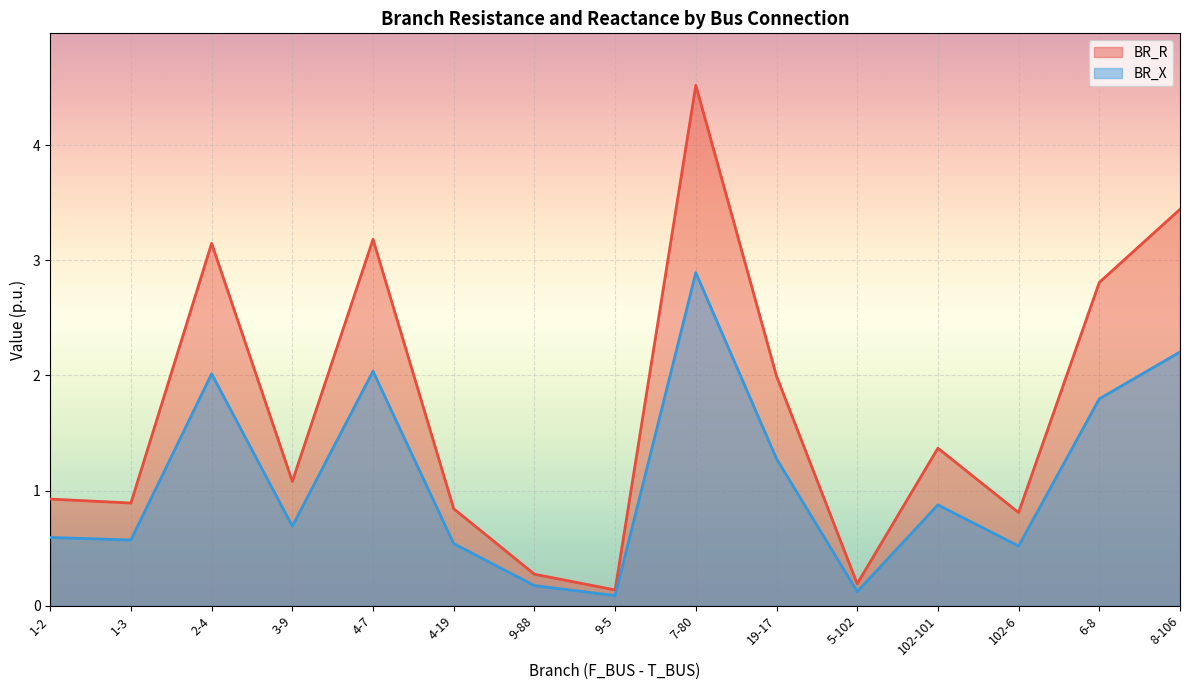

True or false: BR_X and BR_R cross at least once.

False